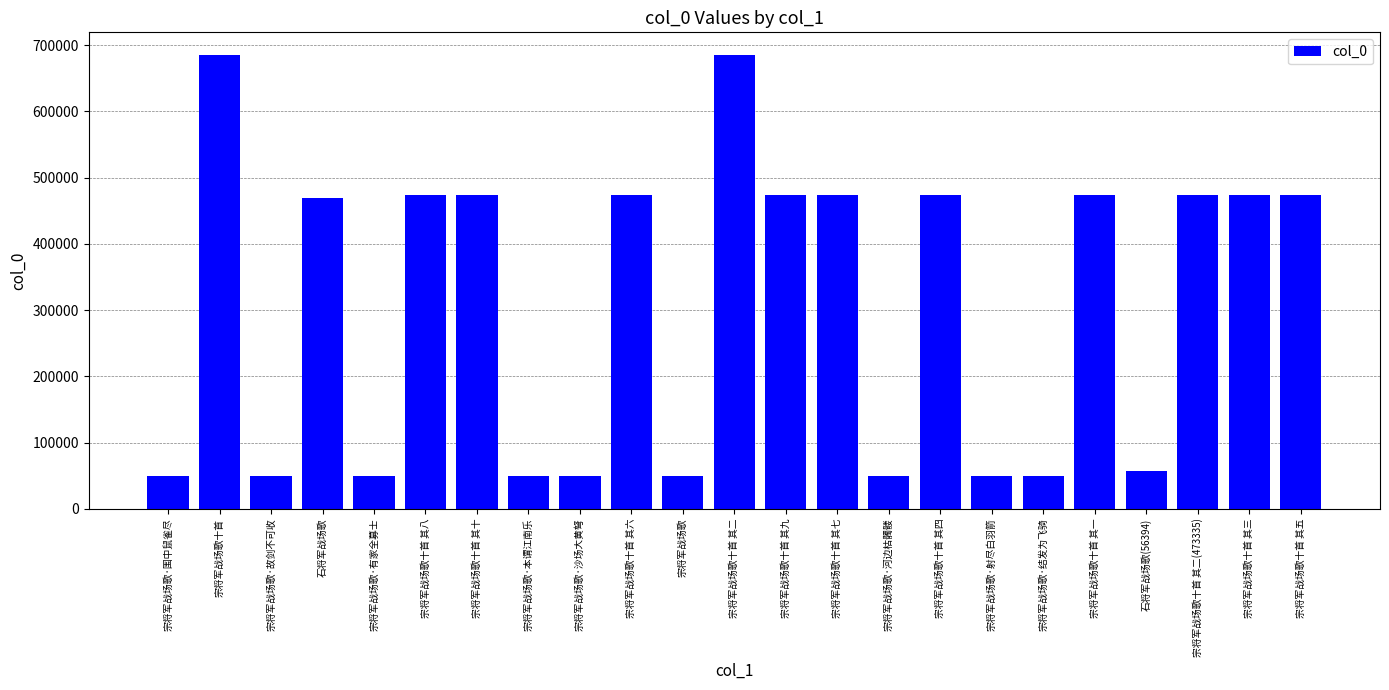

What is the smallest value displayed?

49679